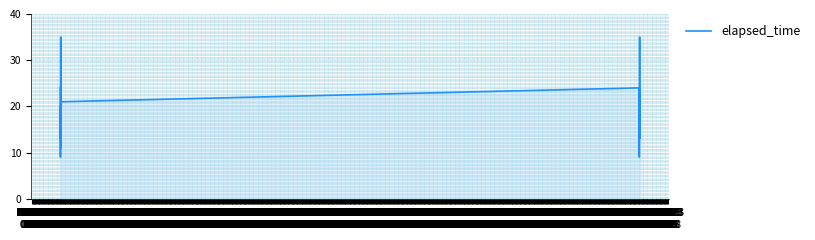

How many series are shown in this chart?

1